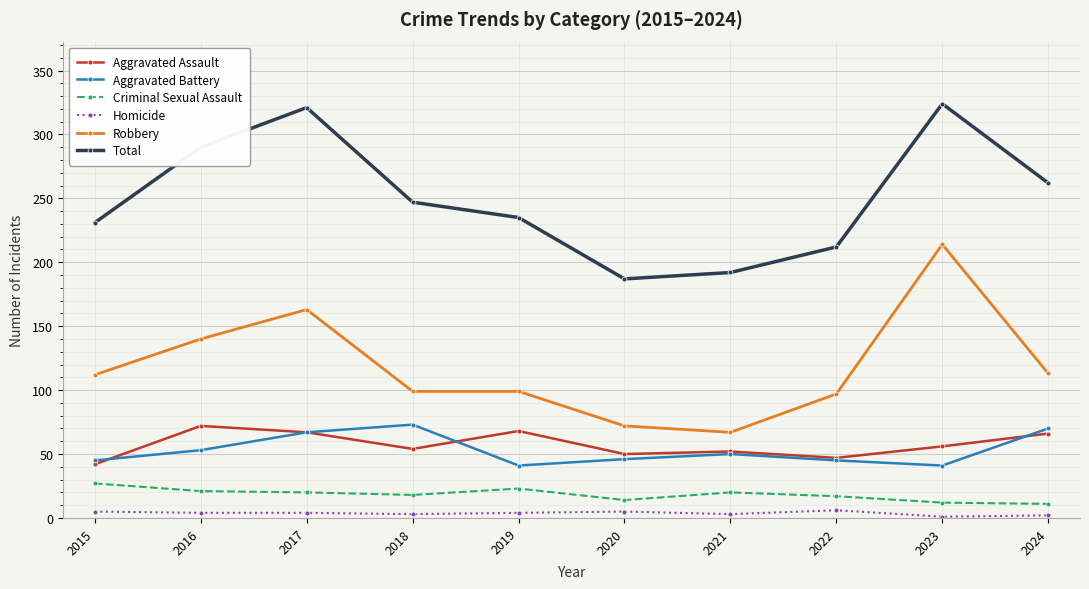

In Total, how many points are lower than both neighbors (excluding endpoints)?

1